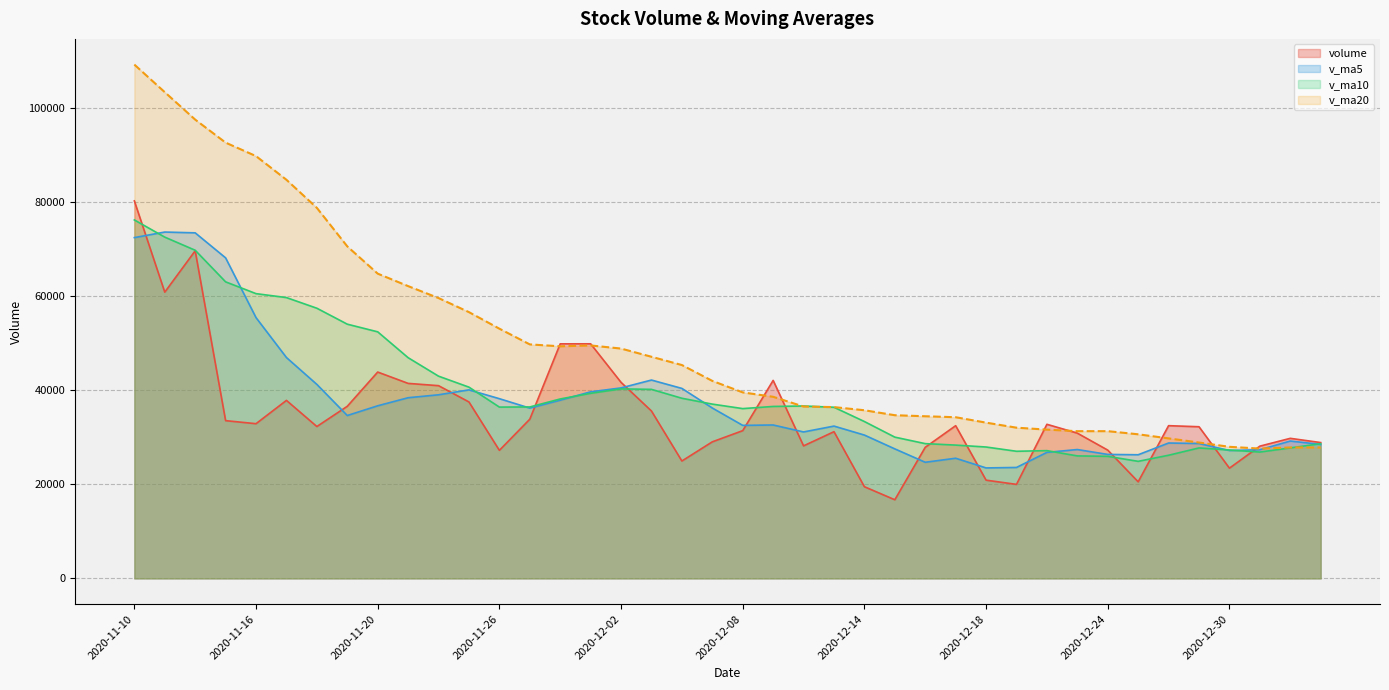

What is the difference between the volume values at 2020-12-03 and 2020-11-18?

3294.5